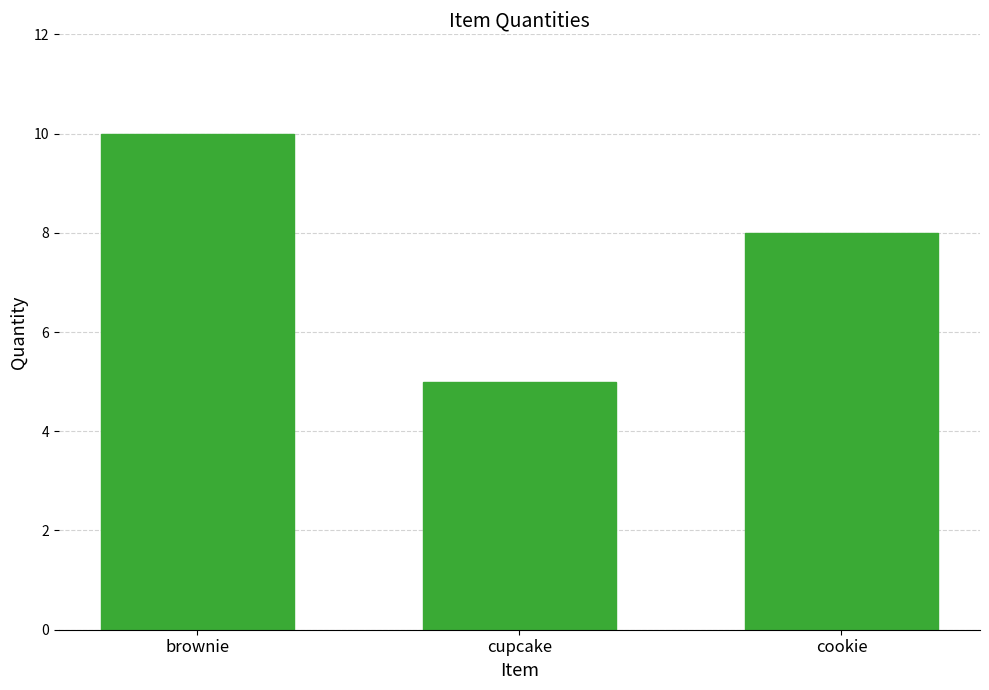

Rank the categories by value from highest to lowest.

brownie, cookie, cupcake